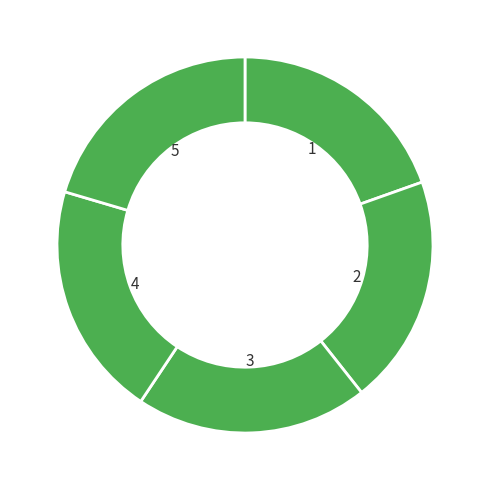

How many segments does this pie chart have?

5